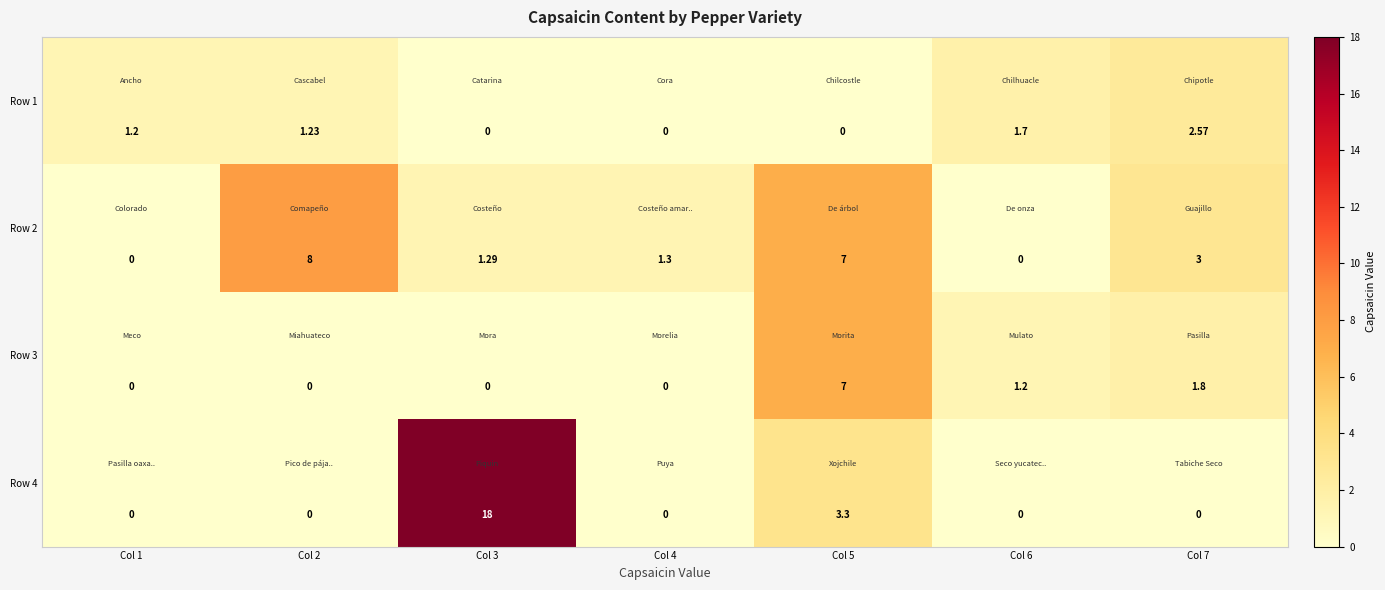

How many categories are shown in the chart?

7